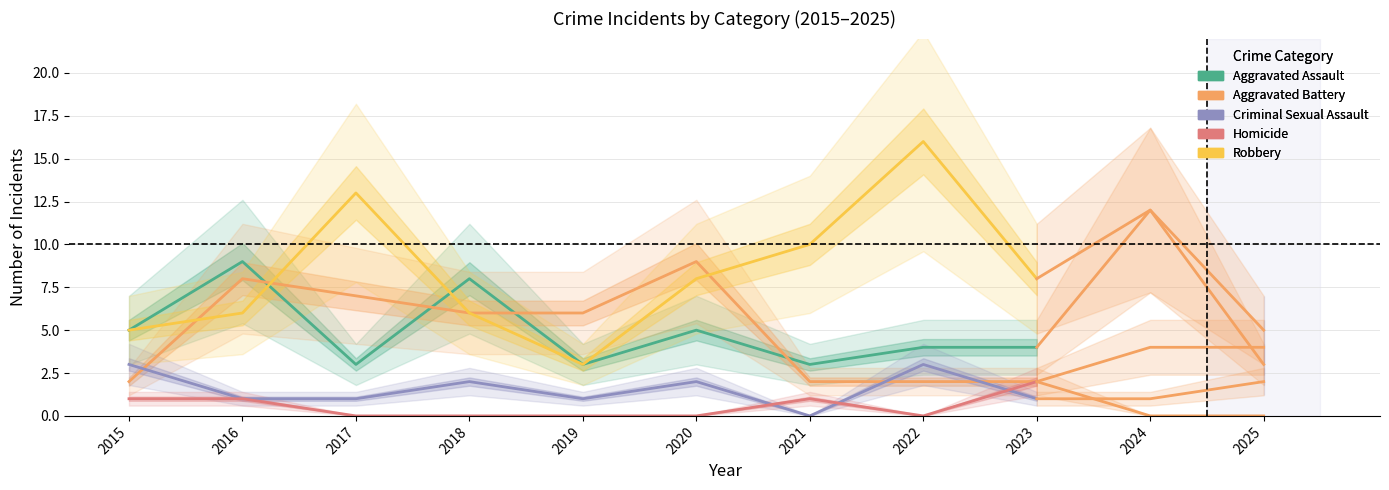

Is the value of Homicide (Estimate) at 2019 greater than the value of Aggravated Assault (Estimate) at 2019?

No